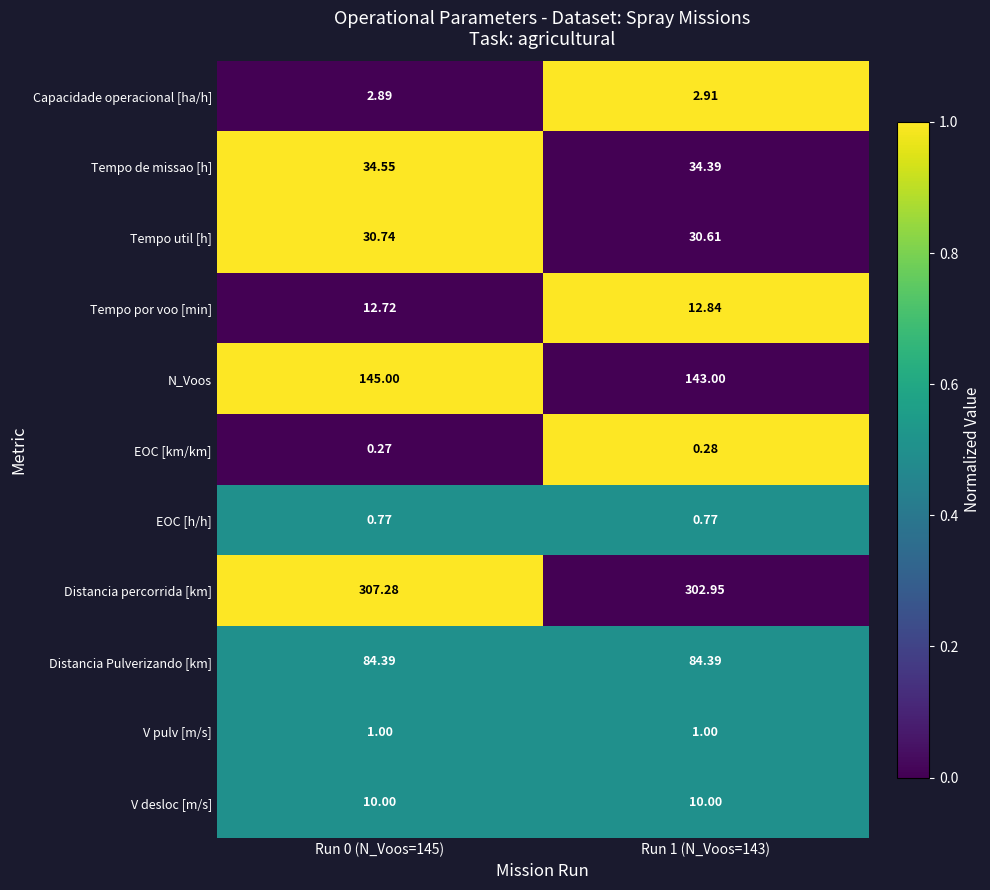

Which series has the largest total across all categories?

Distancia percorrida [km]